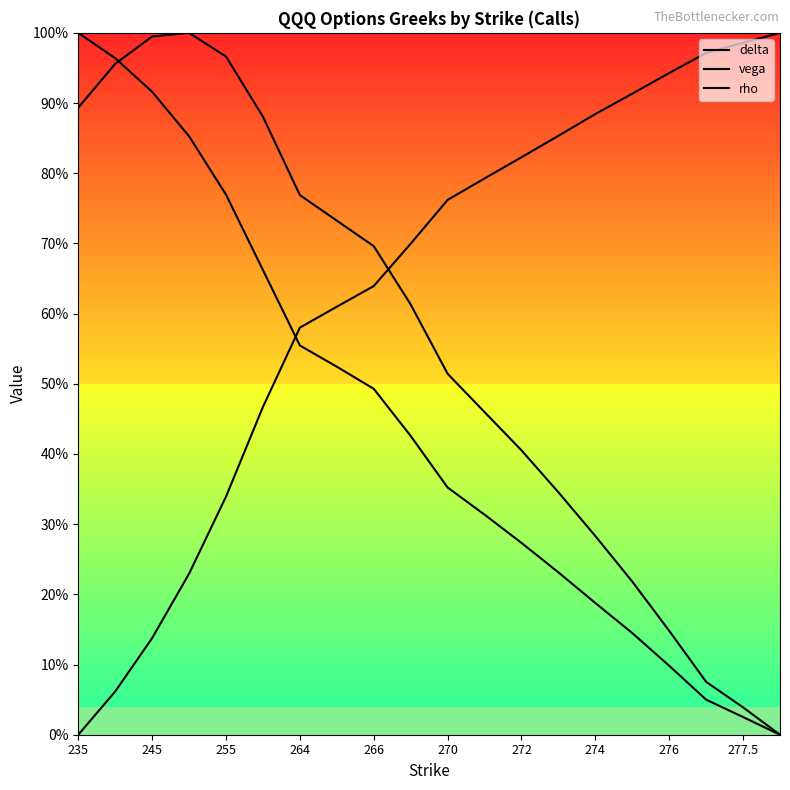

Between 10 and 15, which series saw the biggest shift?

rho